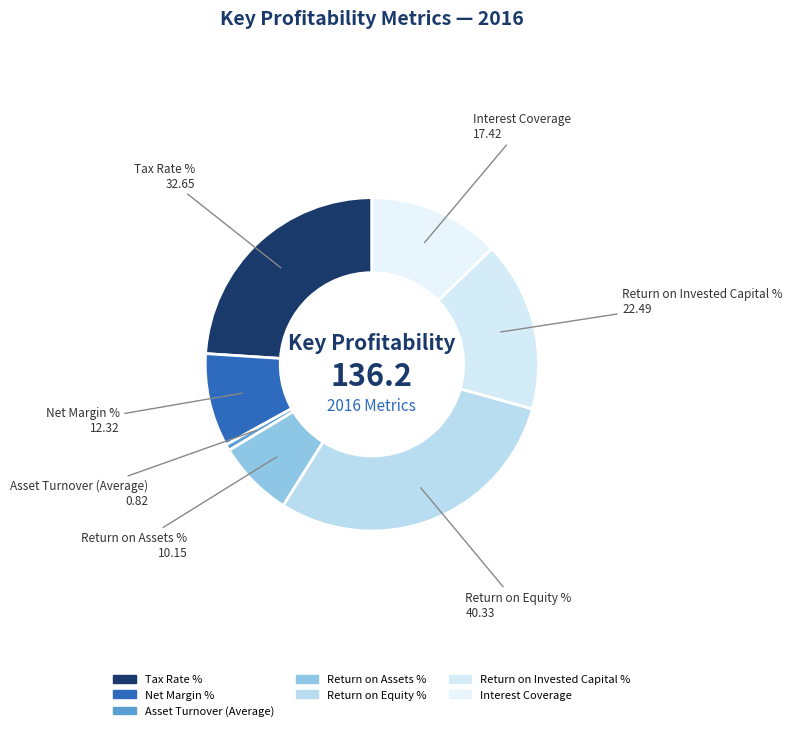

Rank the categories by value from lowest to highest.

Asset Turnover (Average), Return on Assets %, Net Margin %, Interest Coverage, Return on Invested Capital %, Tax Rate %, Return on Equity %